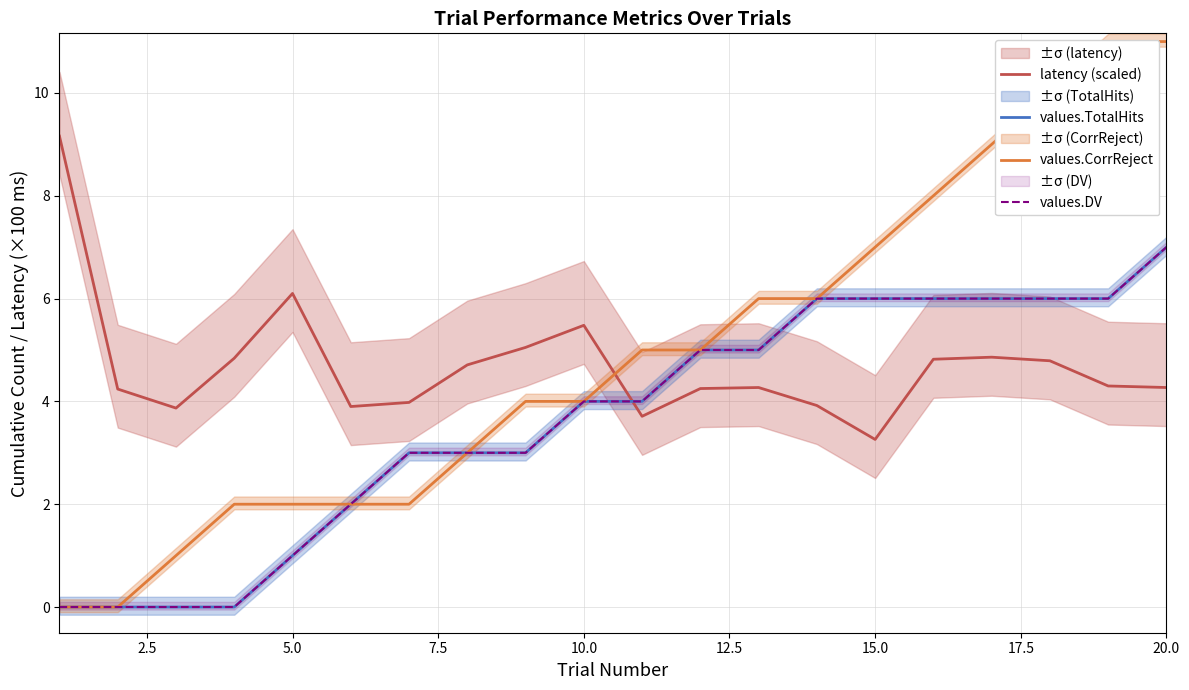

What is the approximate value of latency (scaled) at 5.0?

6.1